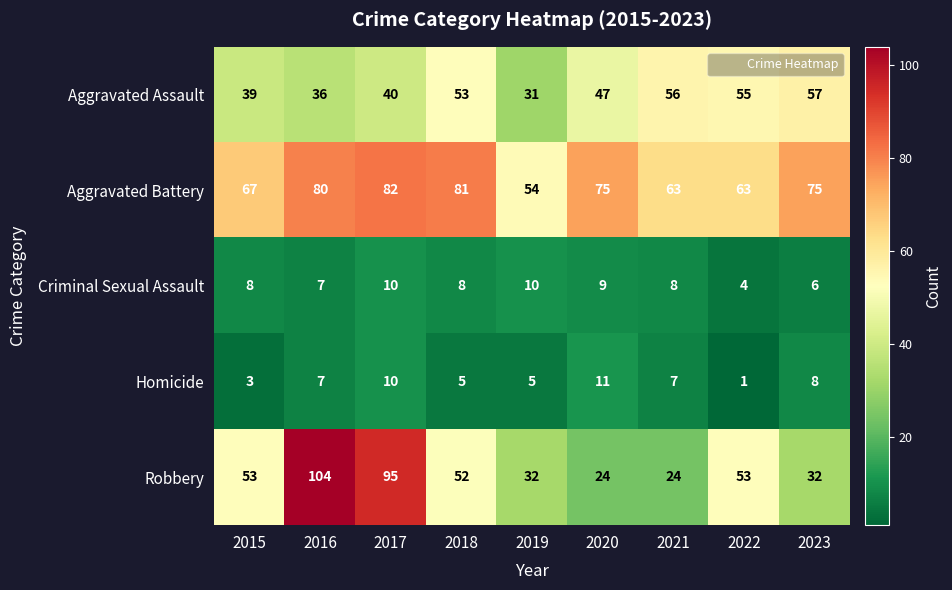

What is the average value of the Aggravated Assault series?

46